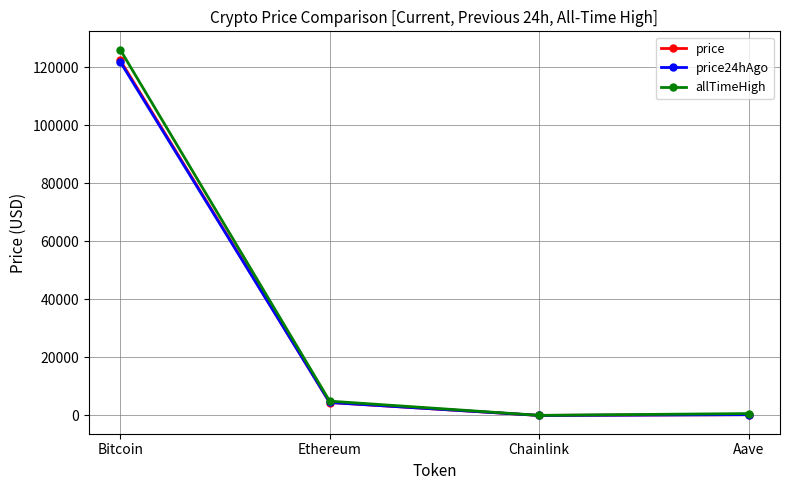

Which category has the highest value in the allTimeHigh series?

Bitcoin